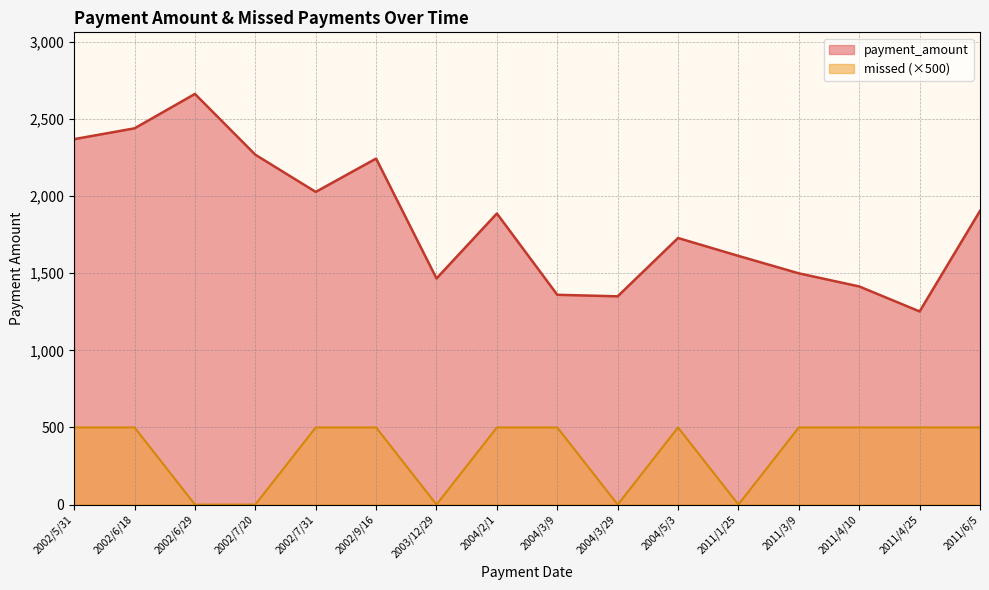

What is the value of the missed point at the 8th from the left?

500